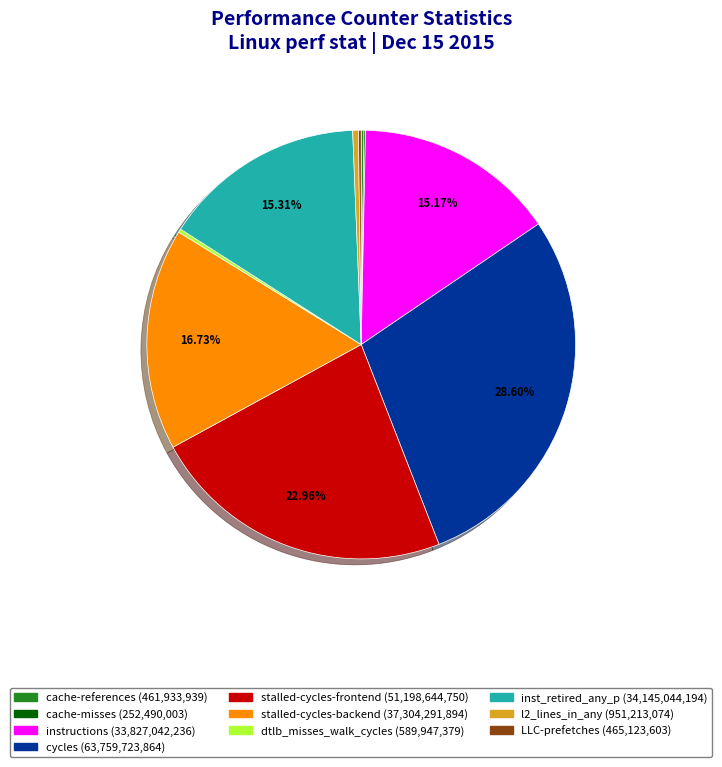

To the nearest percent, what is the combined percentage of cycles and l2_lines_in_any?

29%